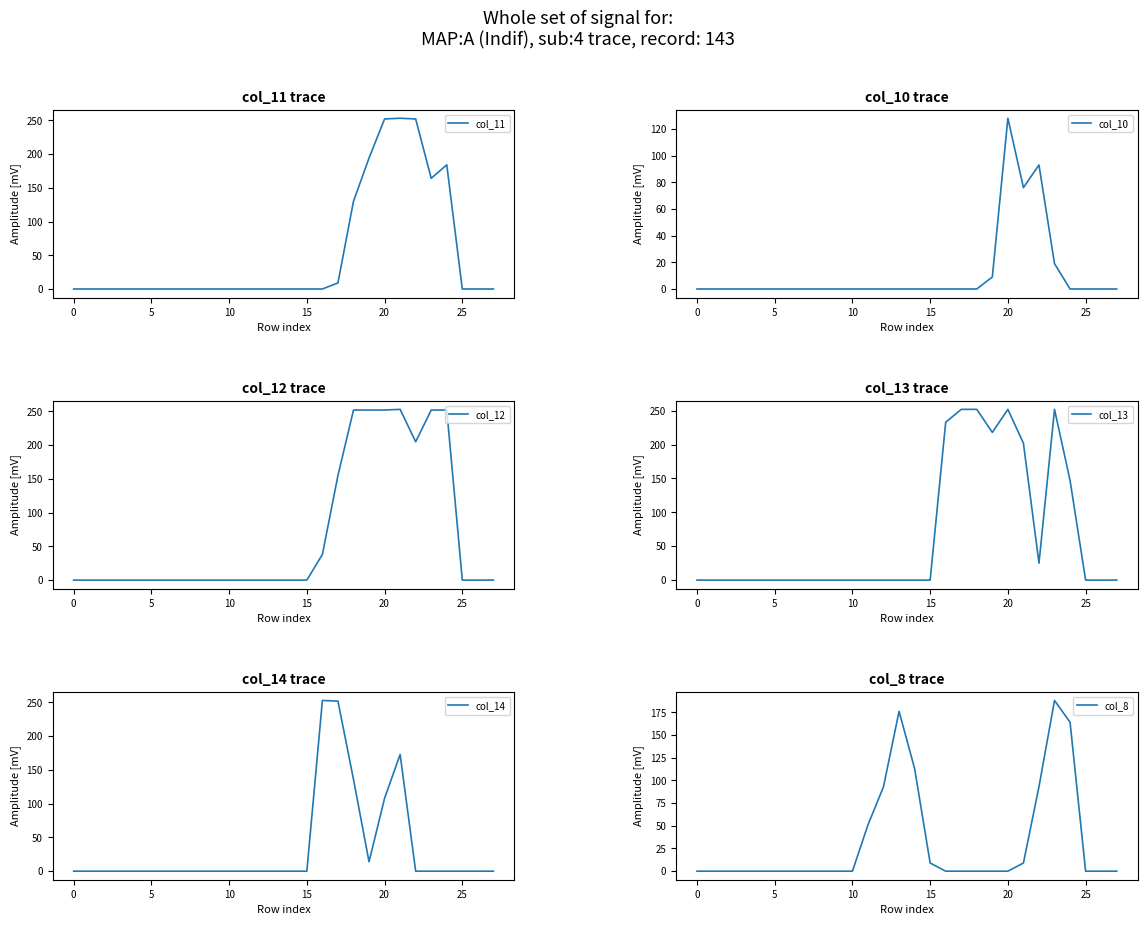

What is the label of the 12th point from the left?

11